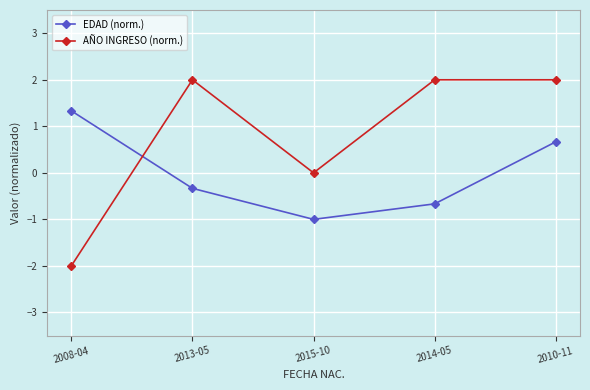

In AÑO INGRESO (norm.), how many points are lower than both neighbors (excluding endpoints)?

1